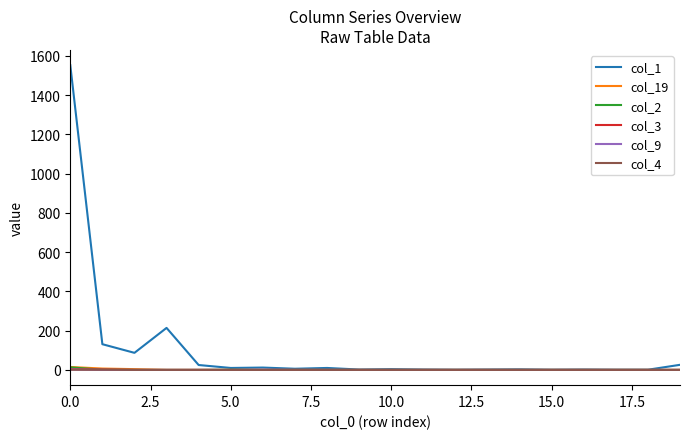

Which series has the largest range (max minus min)?

col_1